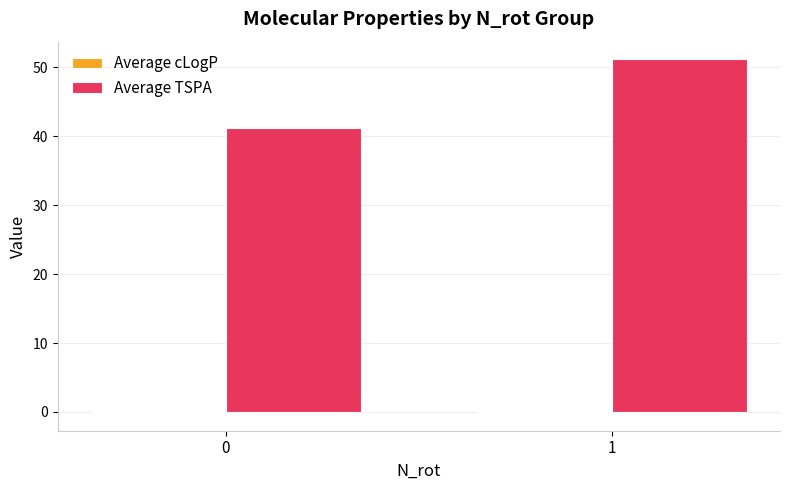

What is the maximum value shown in the chart?

51.1